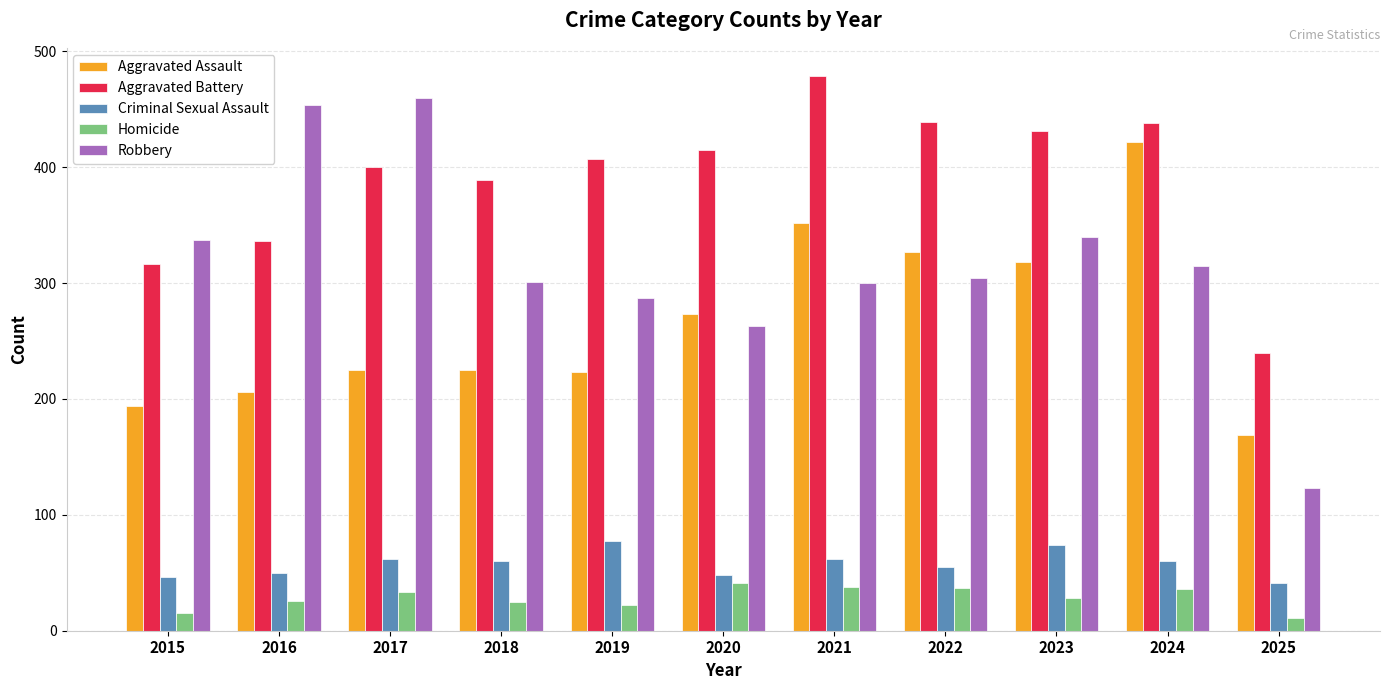

At which label is Aggravated Battery closest to 359?

2016